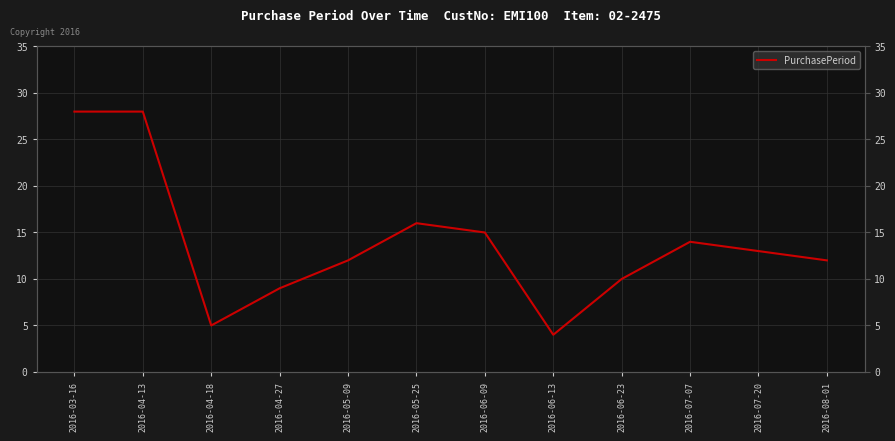

What is the maximum value shown in the chart?

28